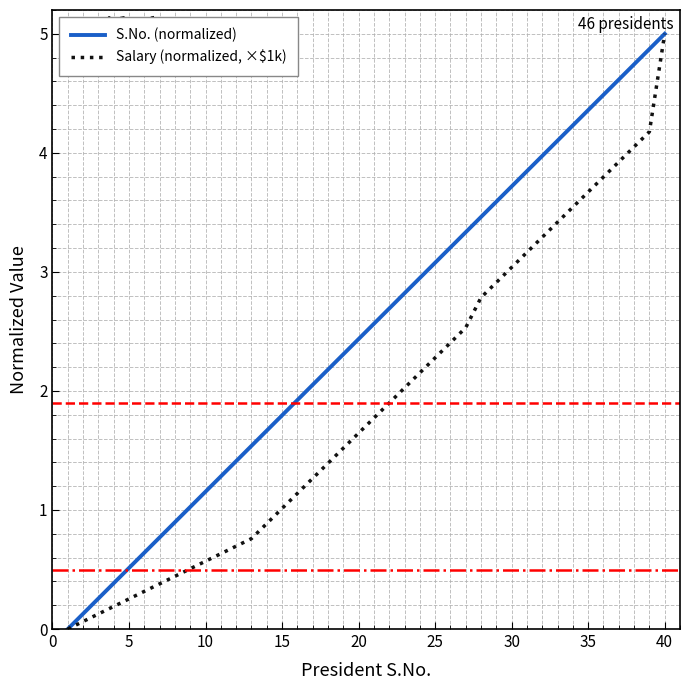

How many values in the S.No. (normalized) series are below 2?

16